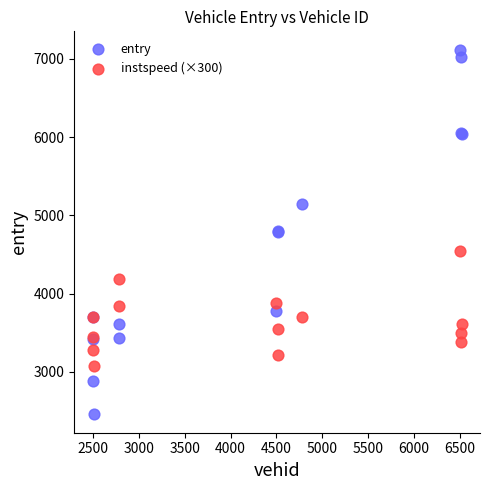

What is the X range (max minus min) for the scatter plot?

4023.0